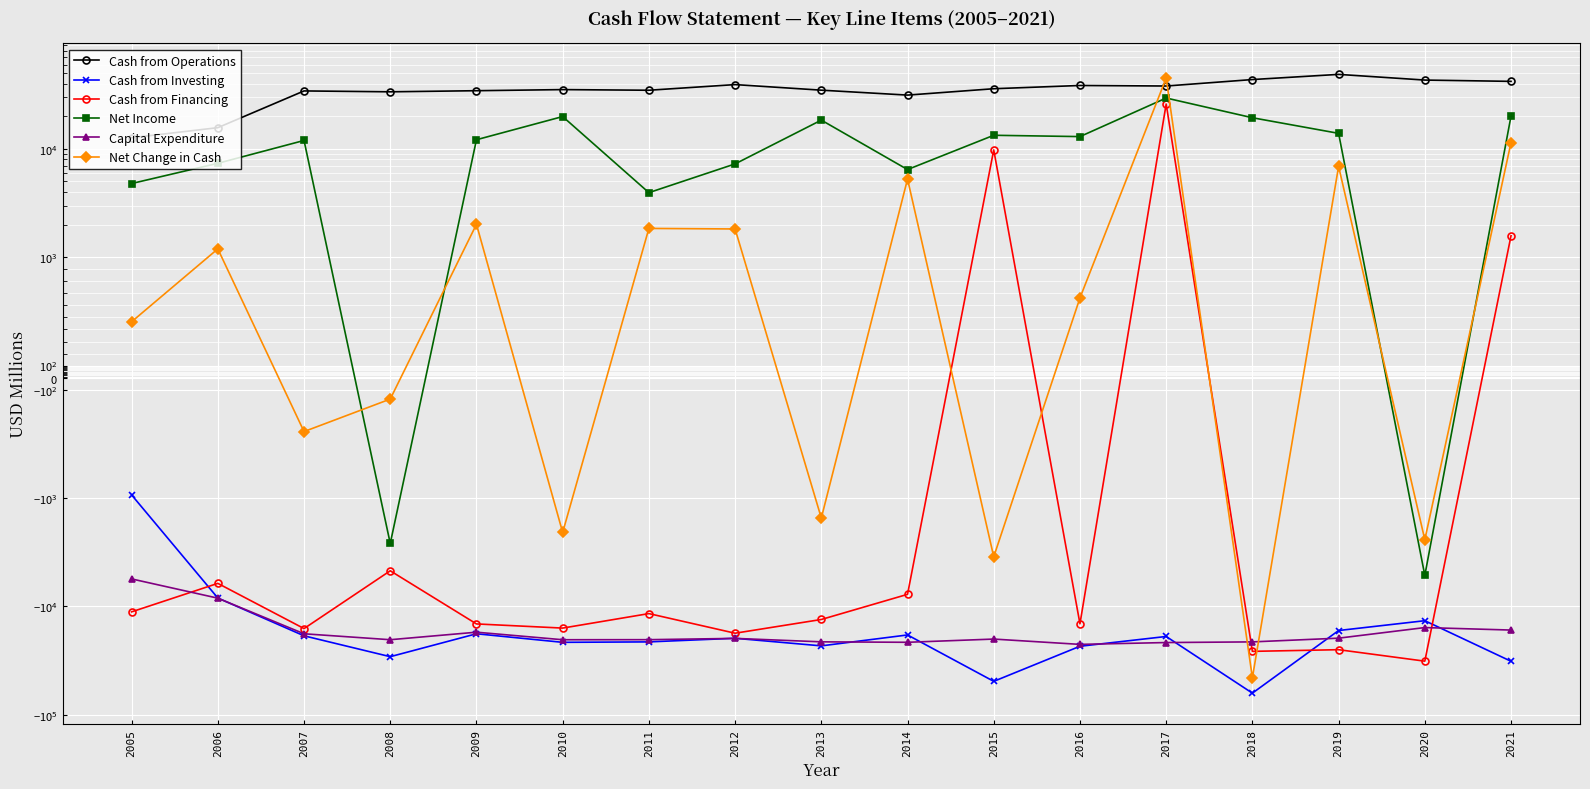

What is the maximum value for Cash from Operations?

48668